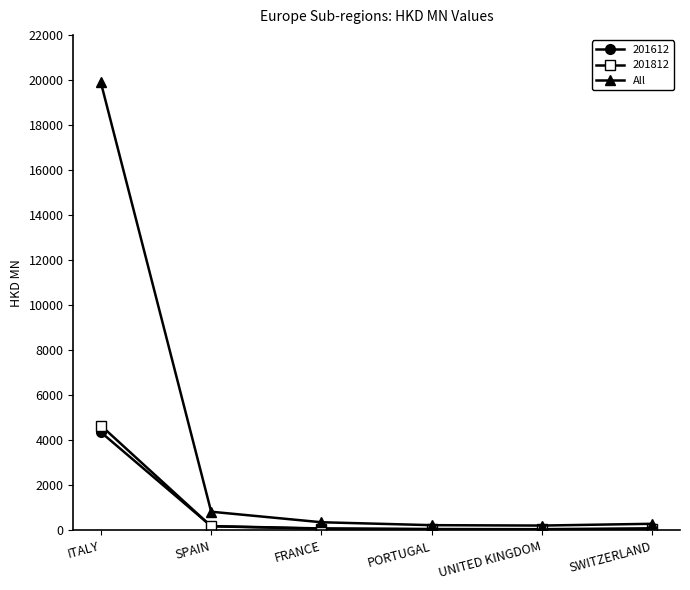

True or false: All has more than 1 points higher than both neighbors.

False